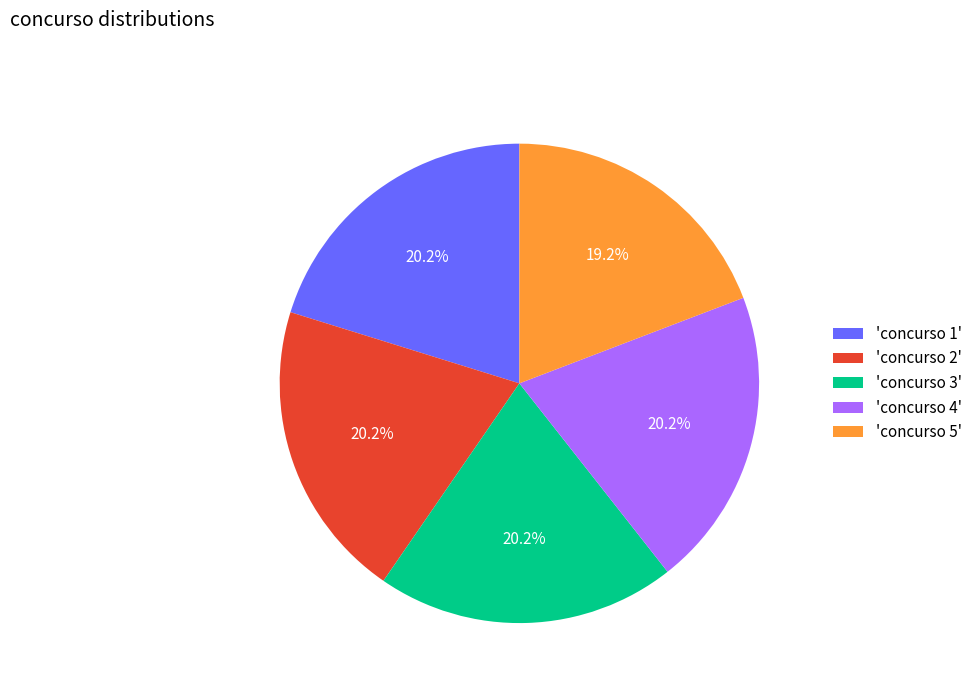

Do 'concurso 1' and 'concurso 2' together represent more than half of the pie?

No